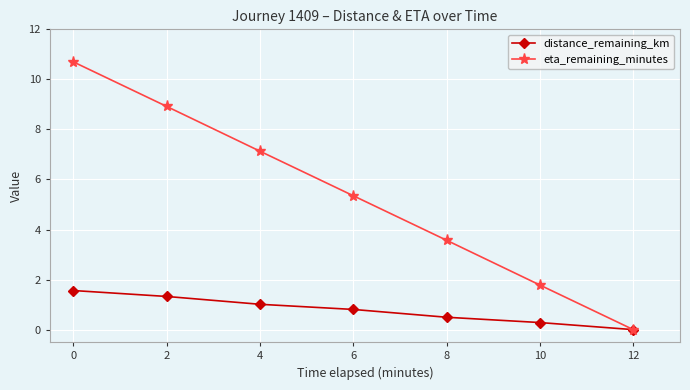

Which series has the largest total across all categories?

eta_remaining_minutes